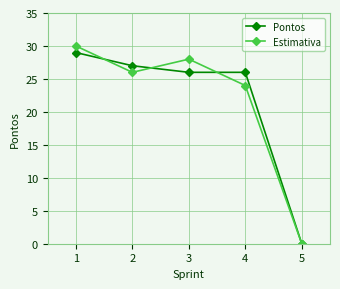

Which series has the widest spread of values?

Estimativa